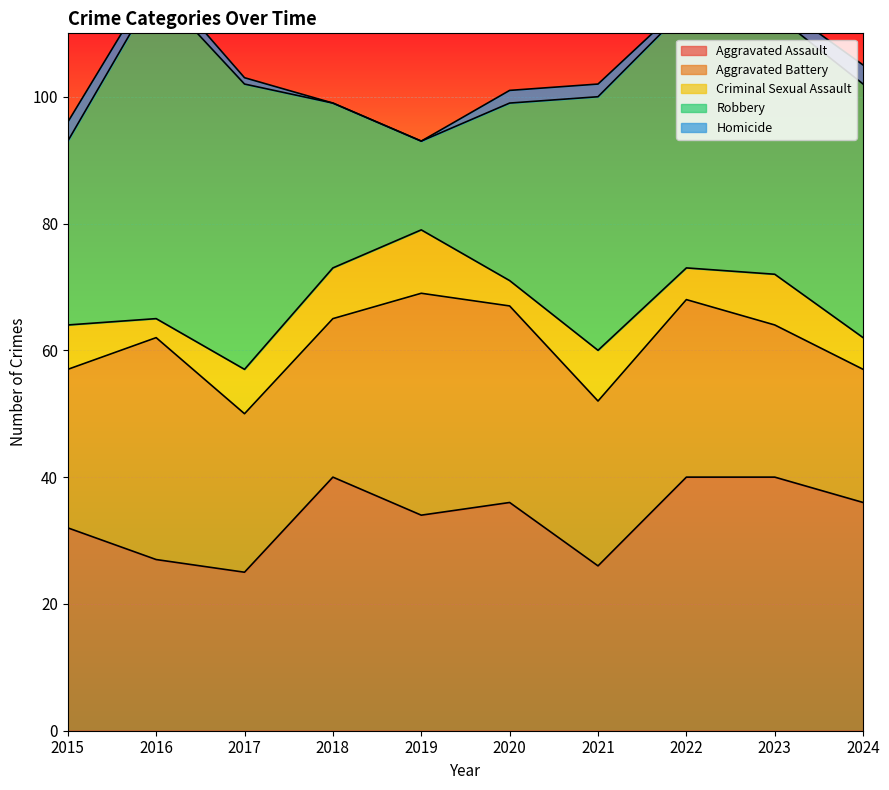

What is the sum of all Robbery values?

356